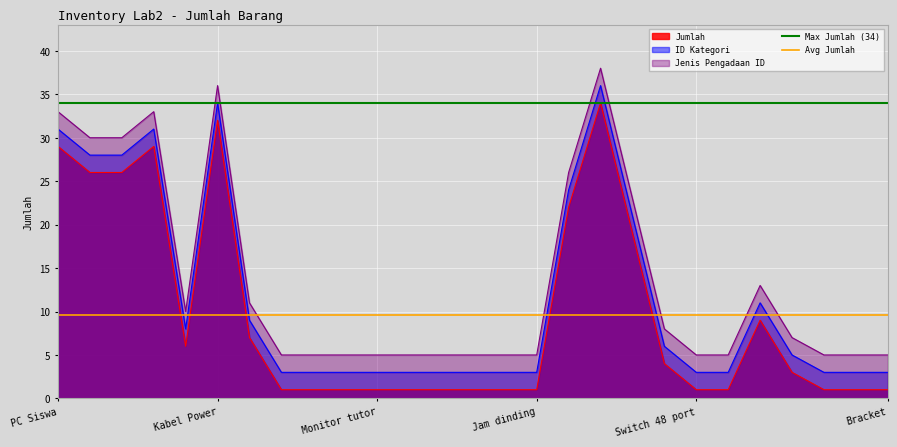

What is the lowest value of the ID Kategori series?

3